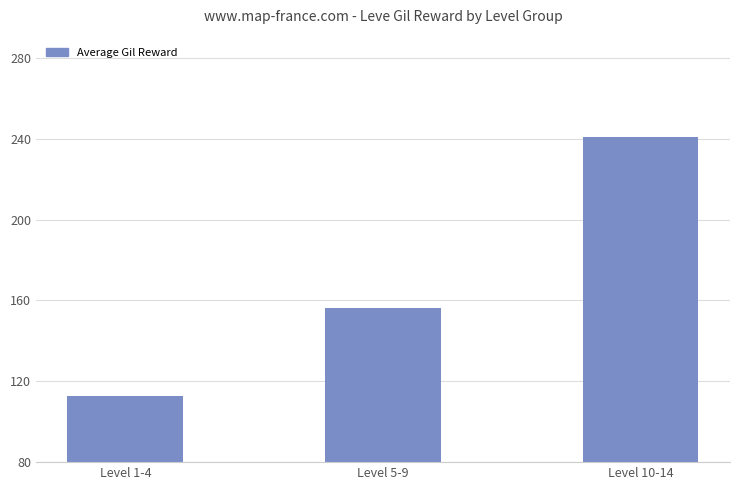

What is the difference between the values at Level 1-4 and Level 5-9?

43.5